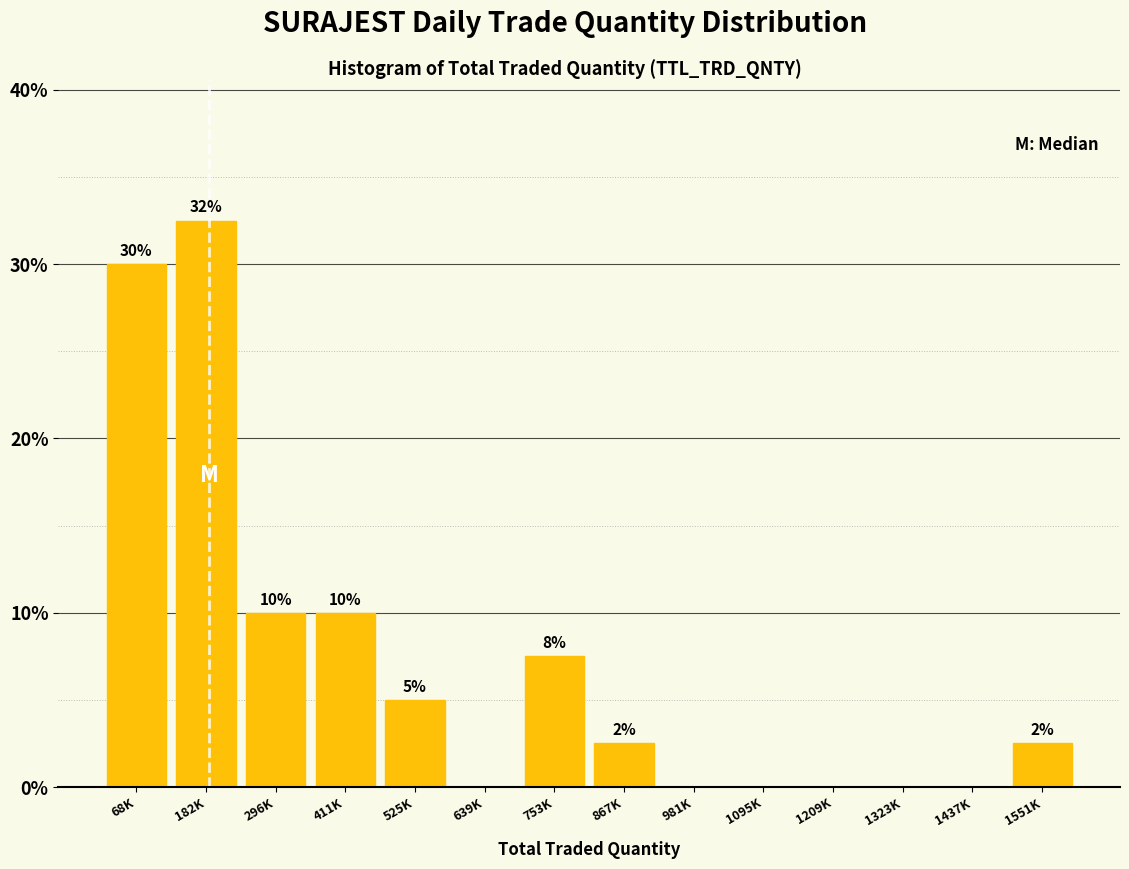

Is it true that the value at 411K is 17.4?

False